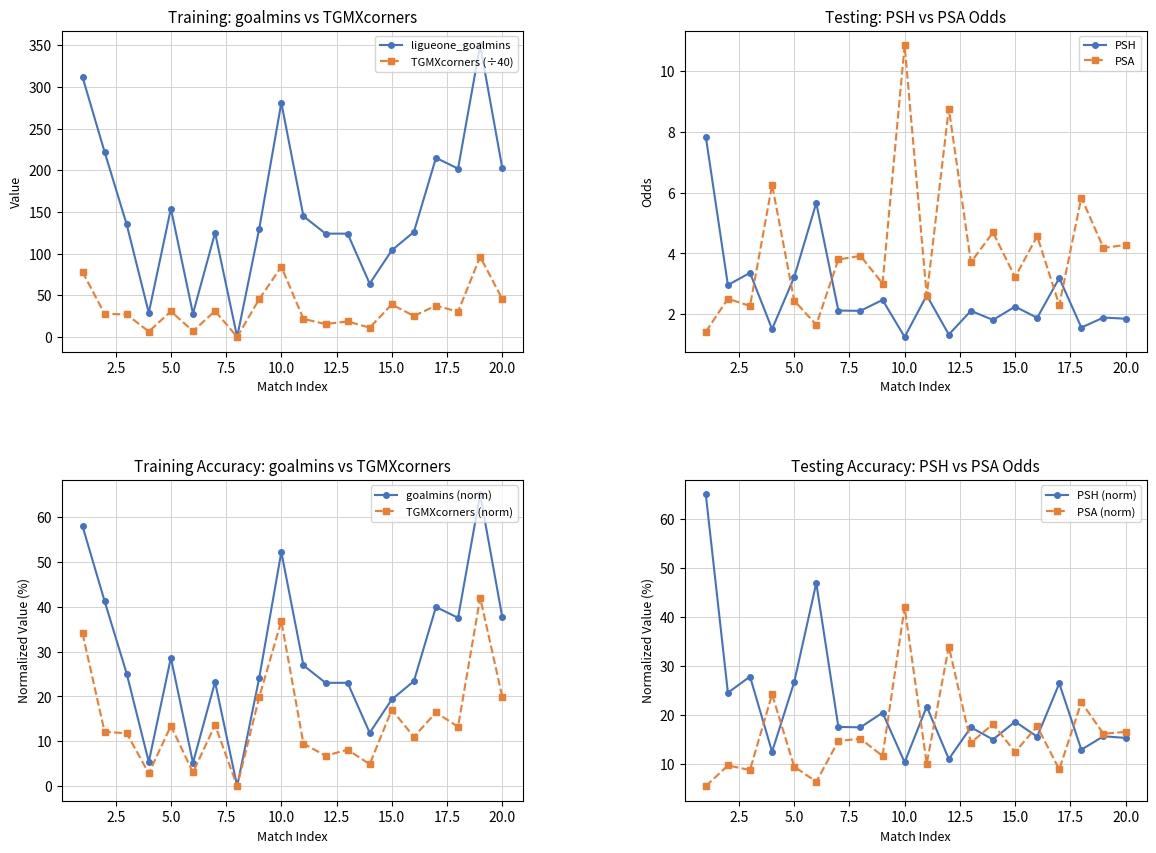

In PSA, how many points are higher than both neighbors (excluding endpoints)?

8